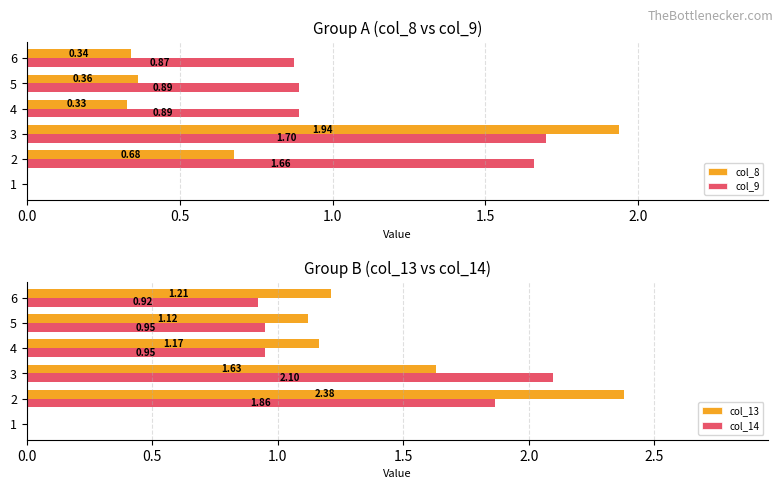

Which series has the largest range (max minus min)?

col_13